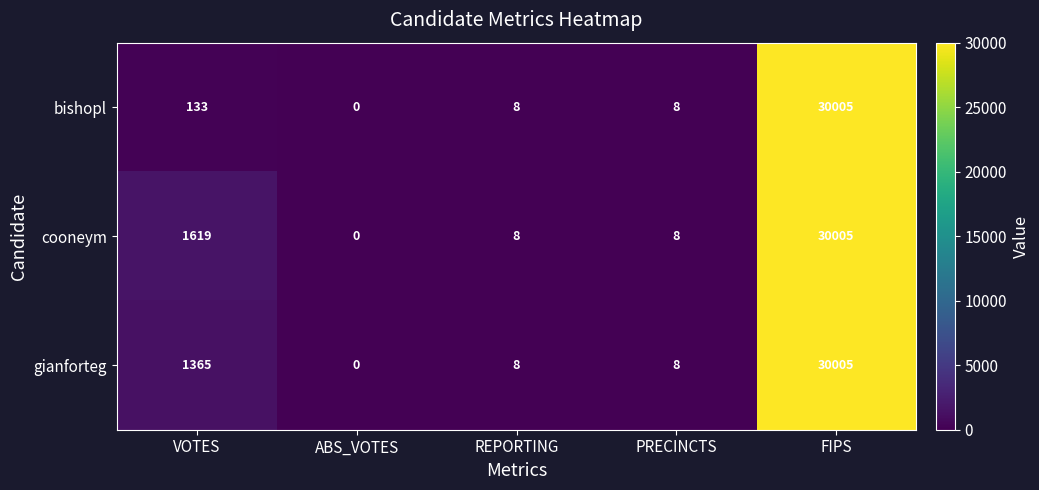

What is the maximum value shown in the chart?

30005